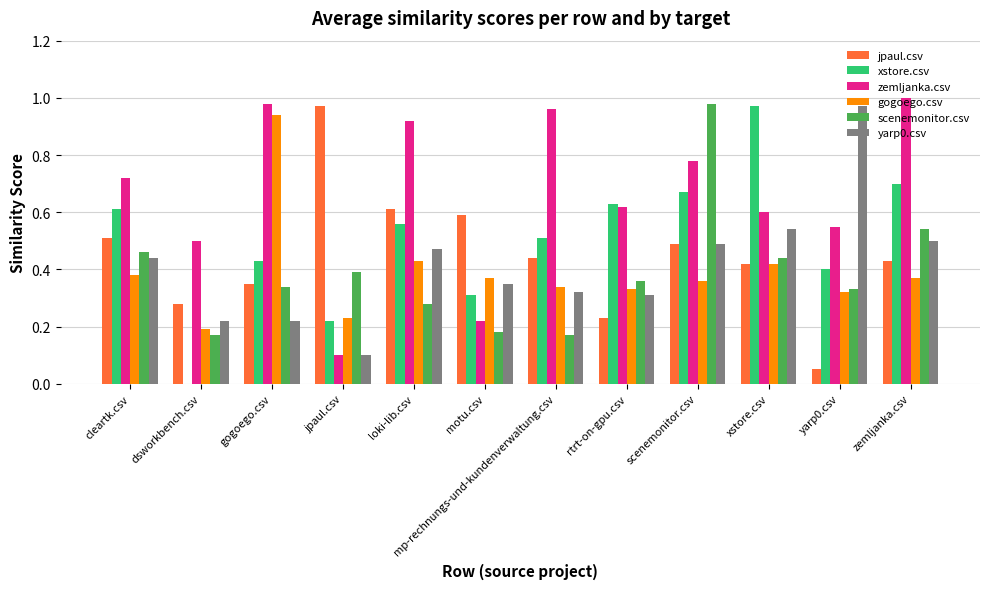

Is the value of yarp0.csv at zemljanka.csv greater than the value of xstore.csv at rtrt-on-gpu.csv?

No